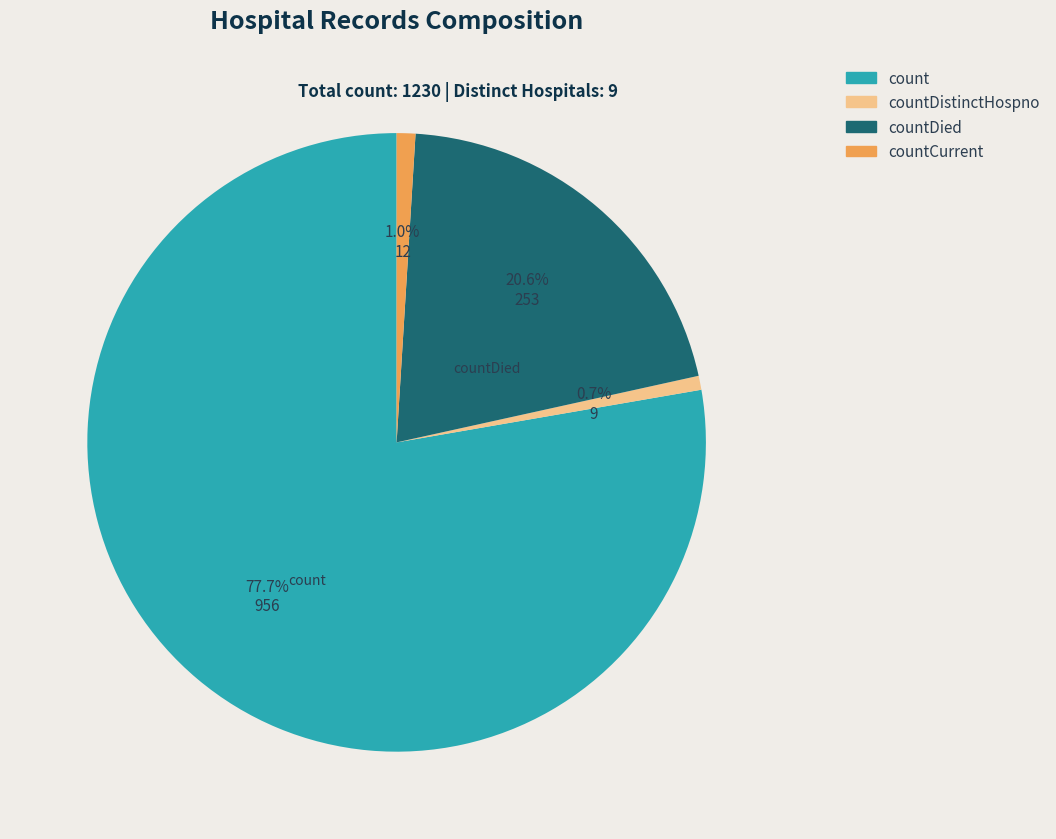

How many slices are in this pie chart?

4